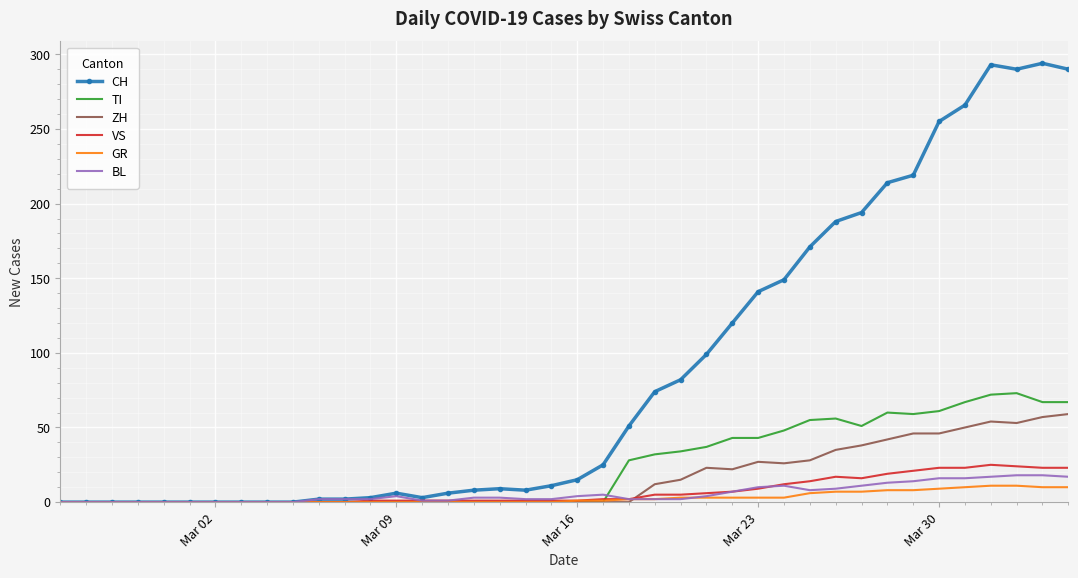

What is the difference between the second highest and second lowest values in the BL series?

18